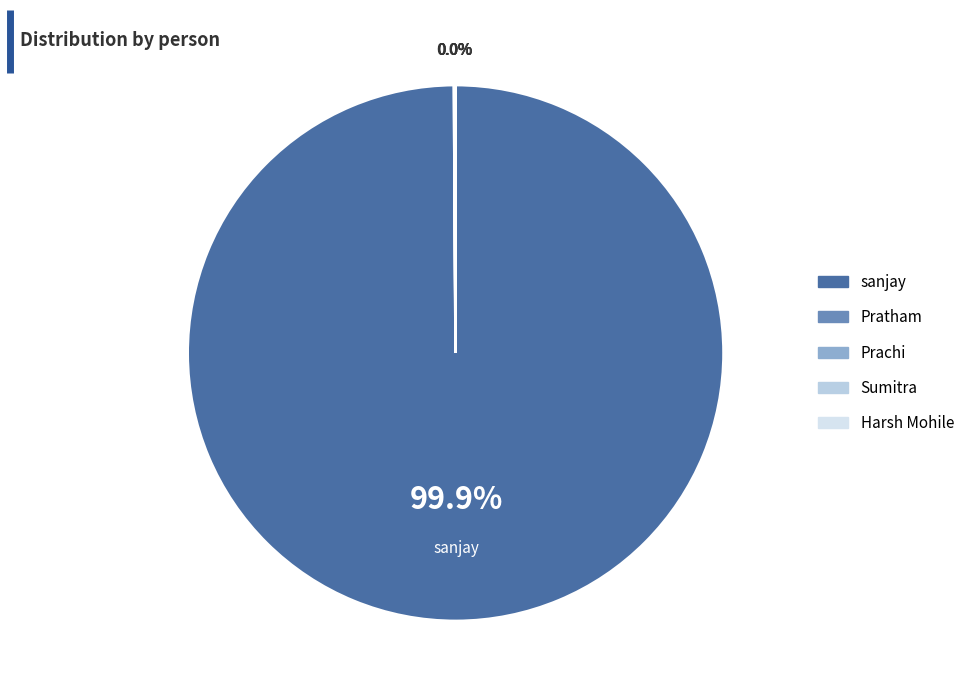

Is there any slice that represents more than half of the pie?

Yes